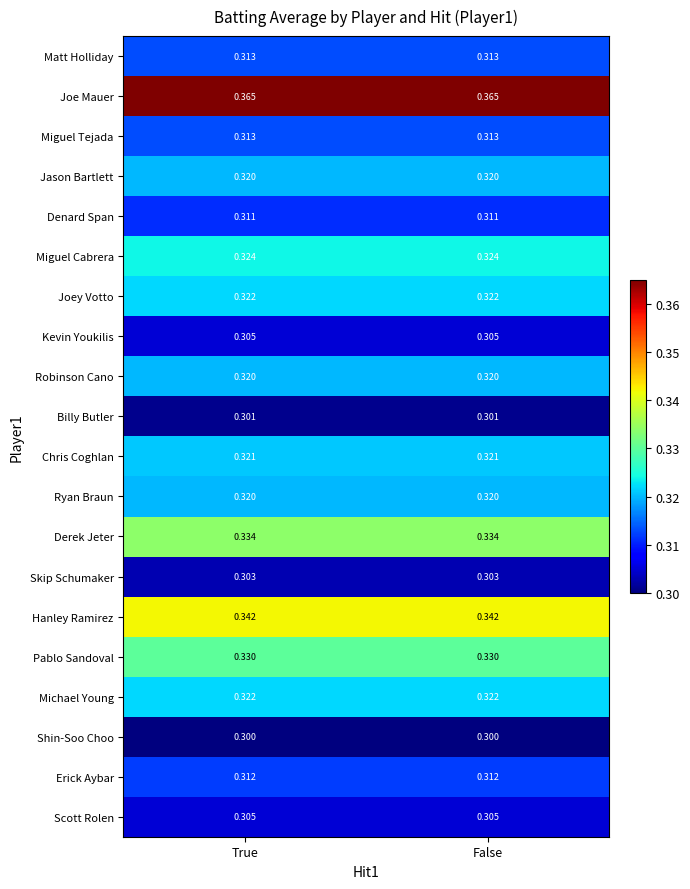

How many data points does each series have?

2